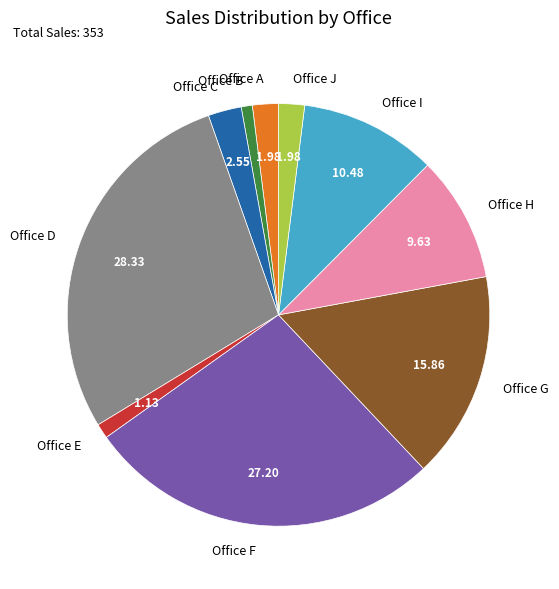

Is there any slice that represents more than half of the pie?

No